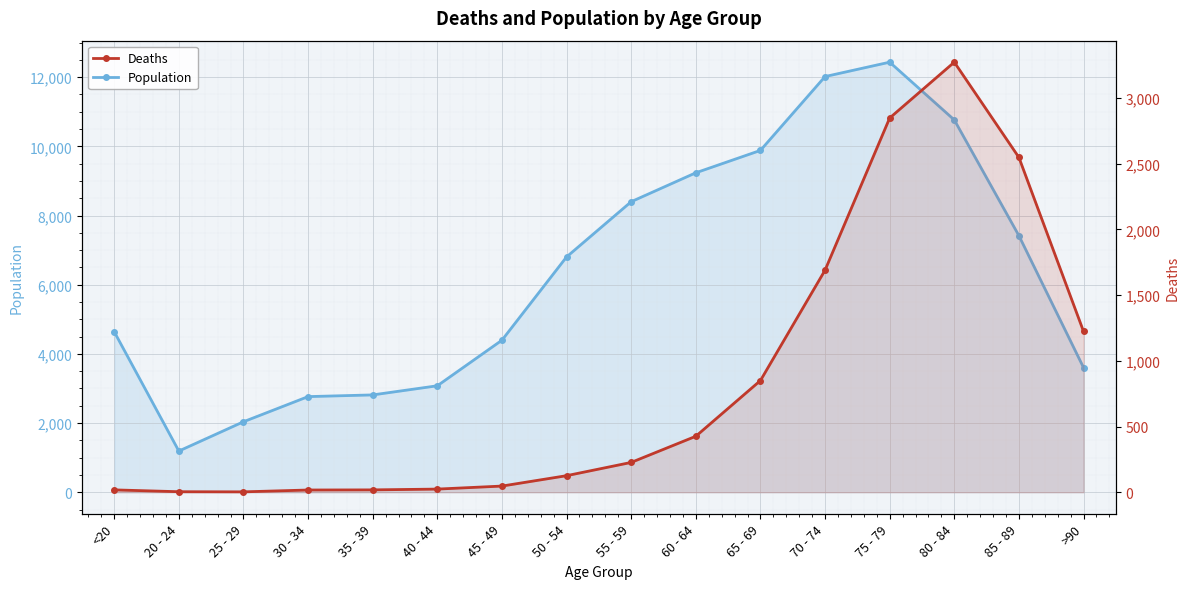

Rank the categories by Population value from lowest to highest.

20 - 24, 25 - 29, 30 - 34, 35 - 39, 40 - 44, >90, 45 - 49, <20, 50 - 54, 85 - 89, 55 - 59, 60 - 64, 65 - 69, 80 - 84, 70 - 74, 75 - 79